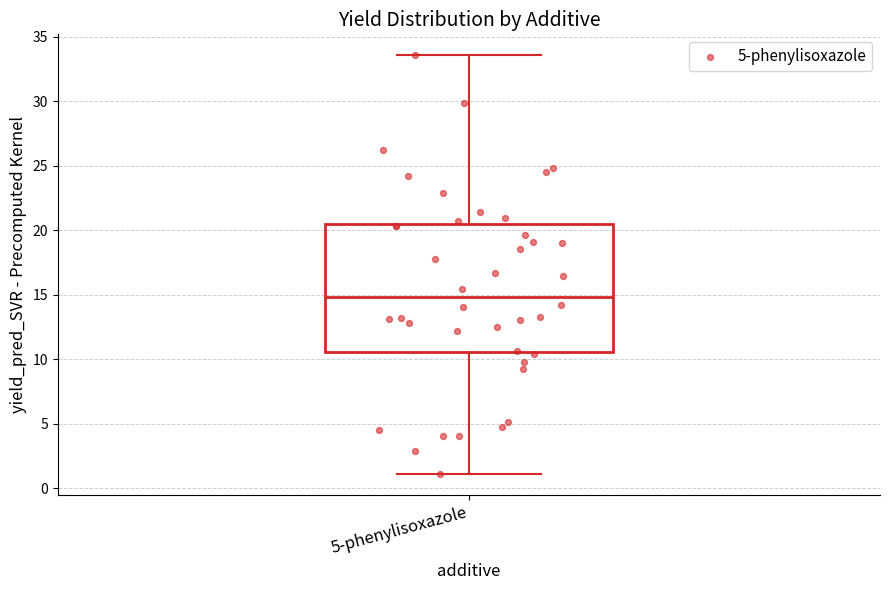

Transcribe this box plot: give where the median line is, the range the box spans, and where the two whiskers end, as read against the y-axis. The values are not printed on the chart, so give them approximately, as read against the axis.

median 15.0, box 10.5 to 20.5, whiskers 1.0 to 33.5